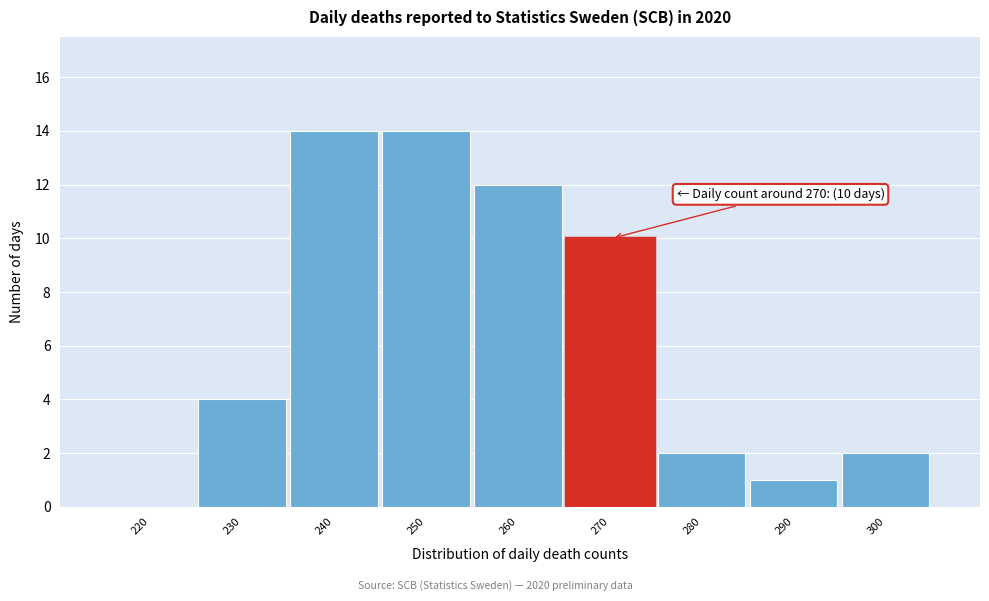

Reading right to left, what are all the values shown in this chart?

300=2	290=1	280=2	270=10	260=12	250=14	240=14	230=4	220=0